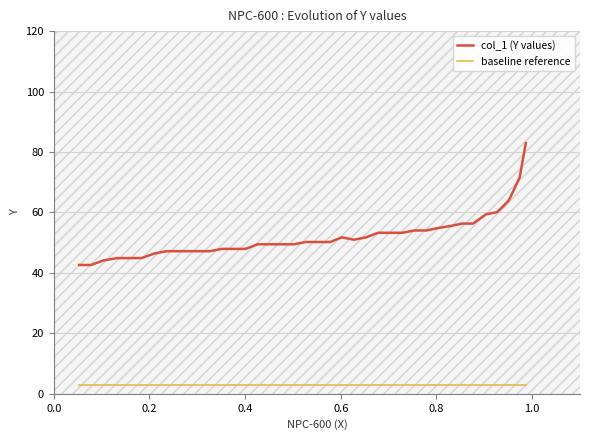

Is the value of col_1 (Y values) at 32 greater than the value of baseline reference at 8?

Yes